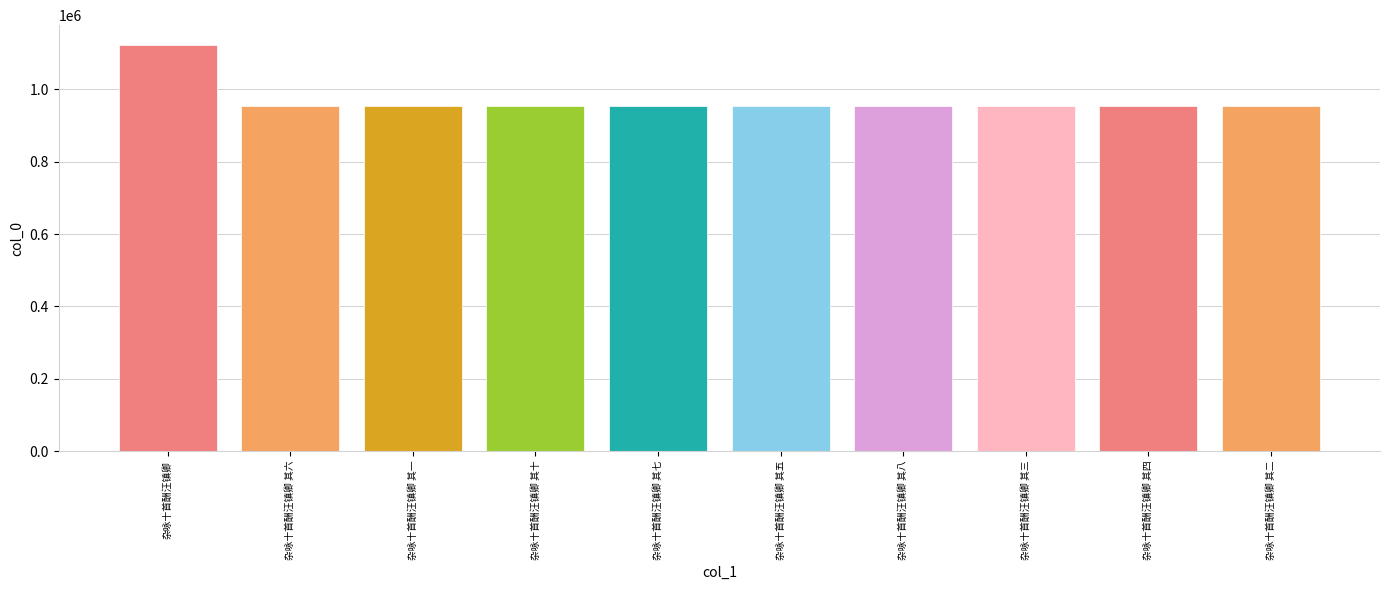

The chart shows a value of 544497 at 杂咏十首酬汪镇卿 其二. True or false?

False